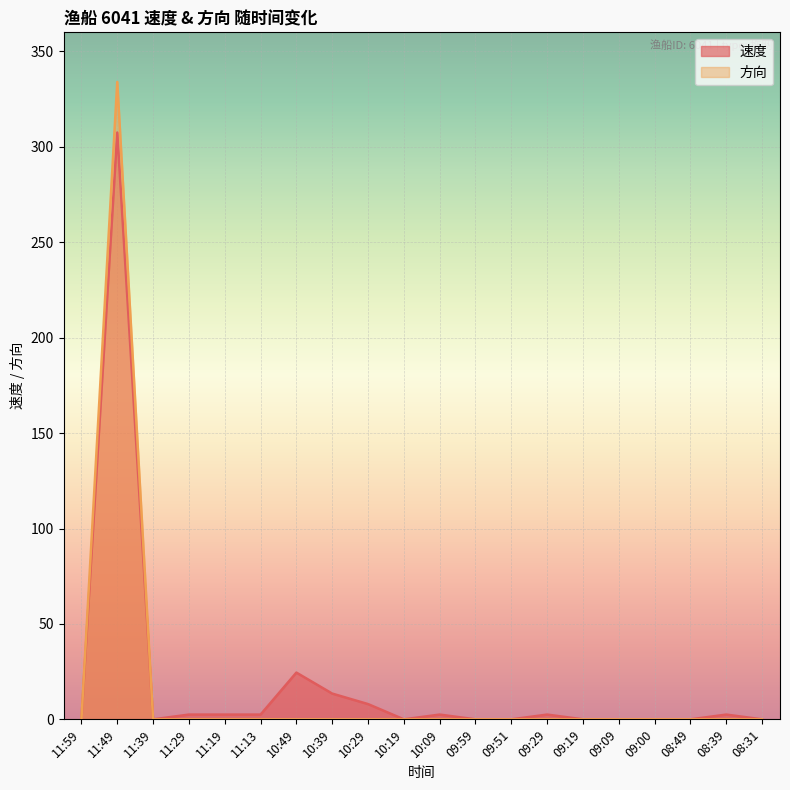

How many values in the 速度 series are below 2?

10